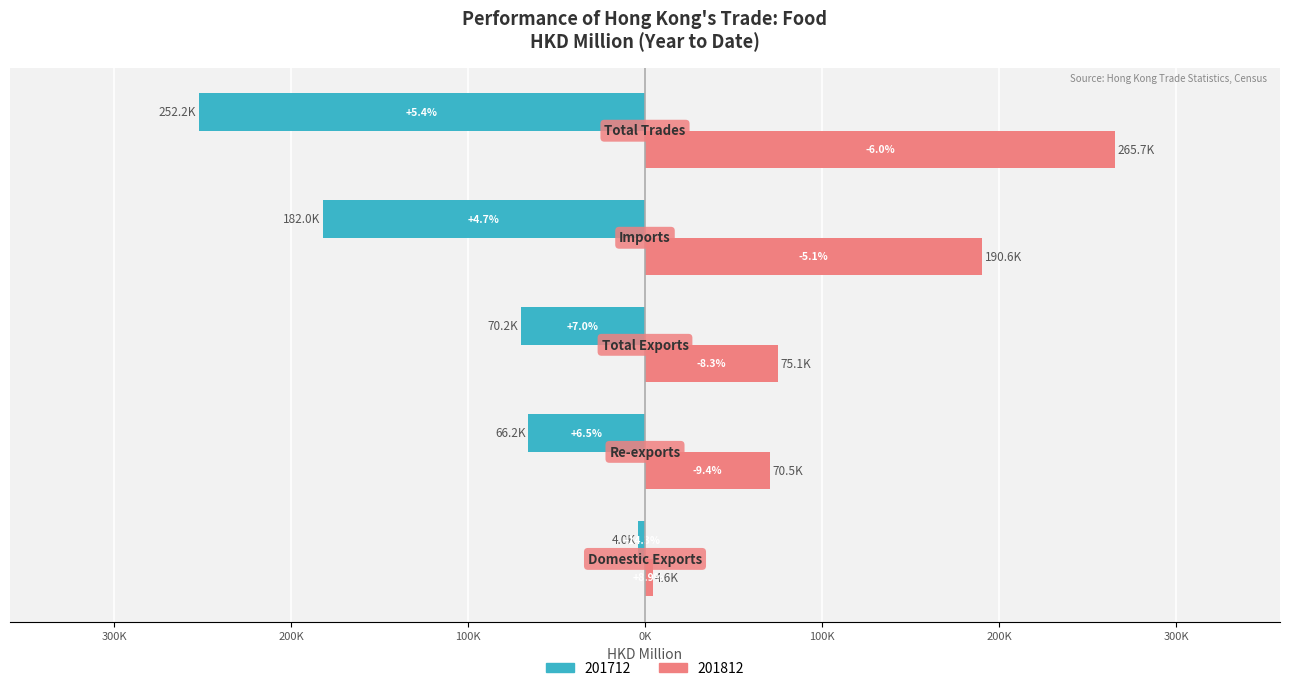

What is the highest value of the 201712 series?

-3995.7